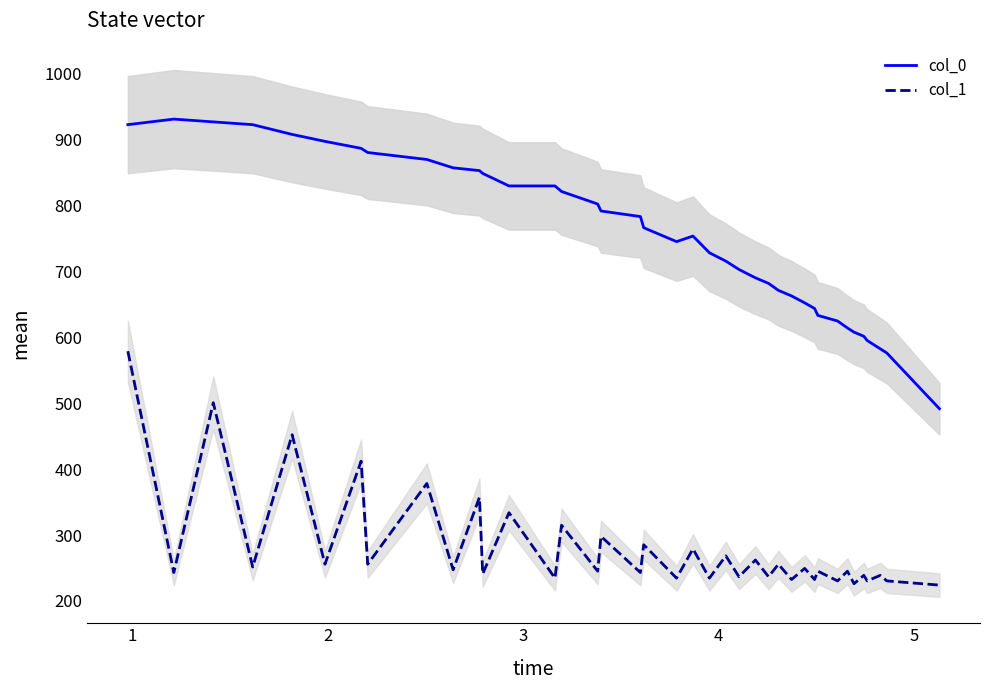

True or false: col_0 and col_1 intersect in this chart.

False